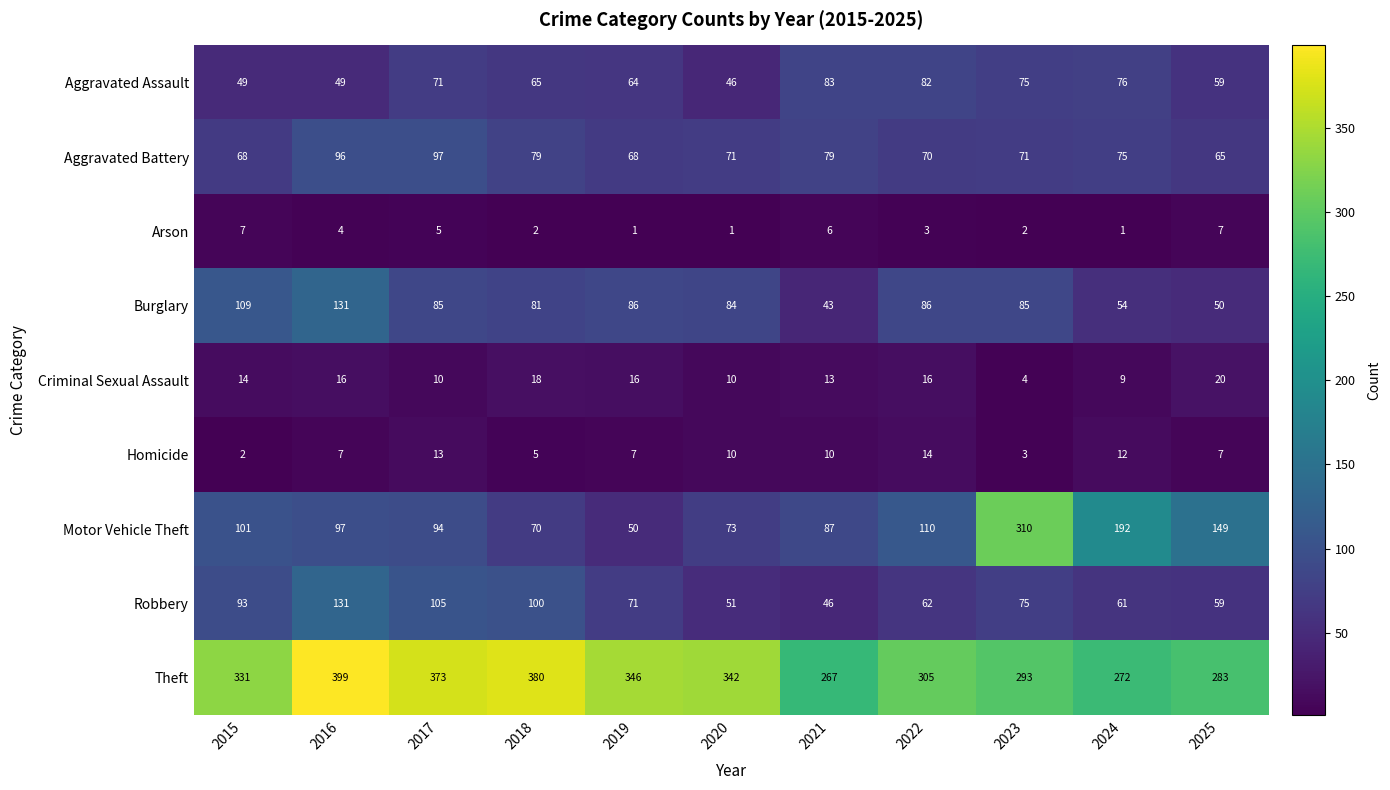

What is the difference between the maximum and minimum values in the Theft series?

132